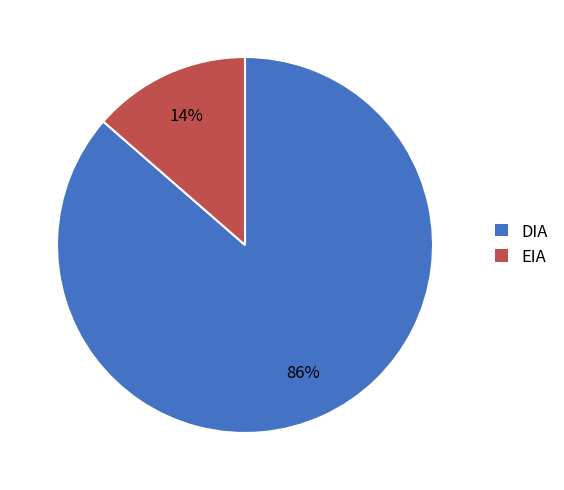

To the nearest percent, what portion does DIA represent?

86%